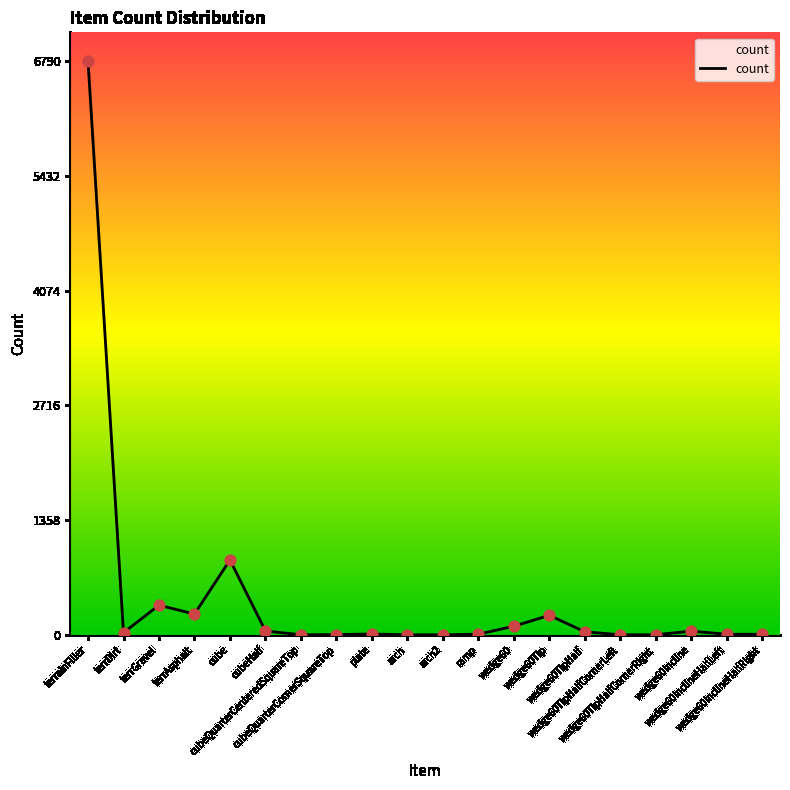

What is the change in value from terrAsphalt to cubeHalf?

-200